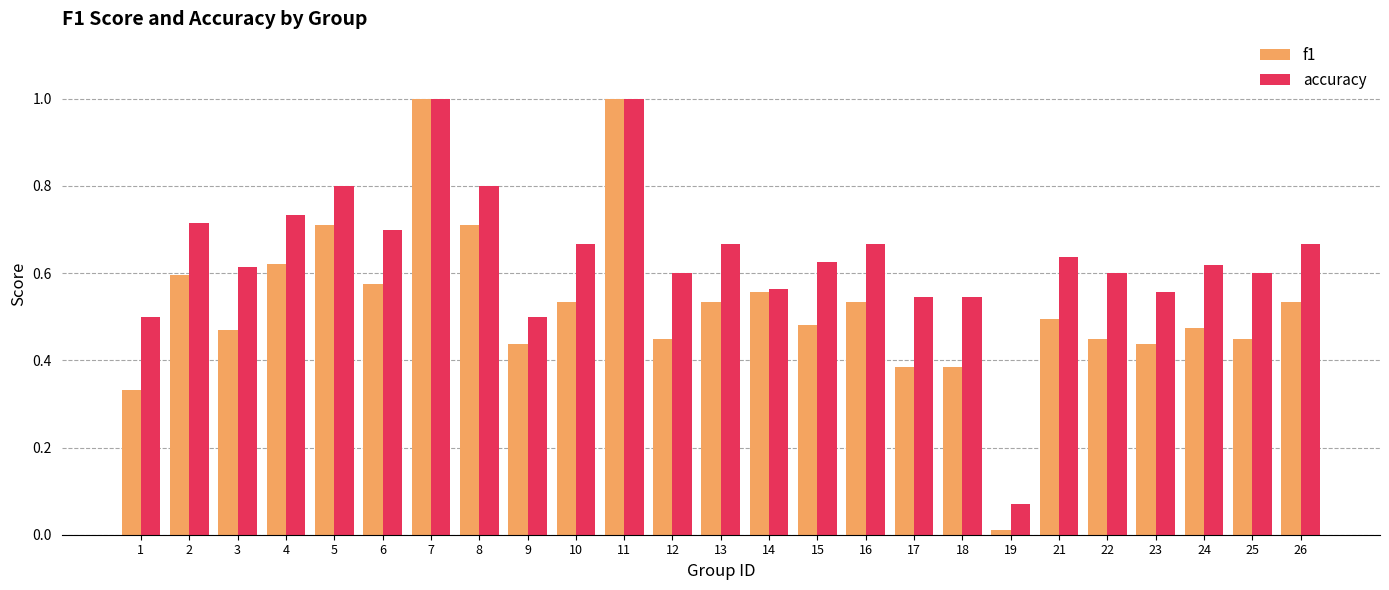

At which label is accuracy closest to 0?

19